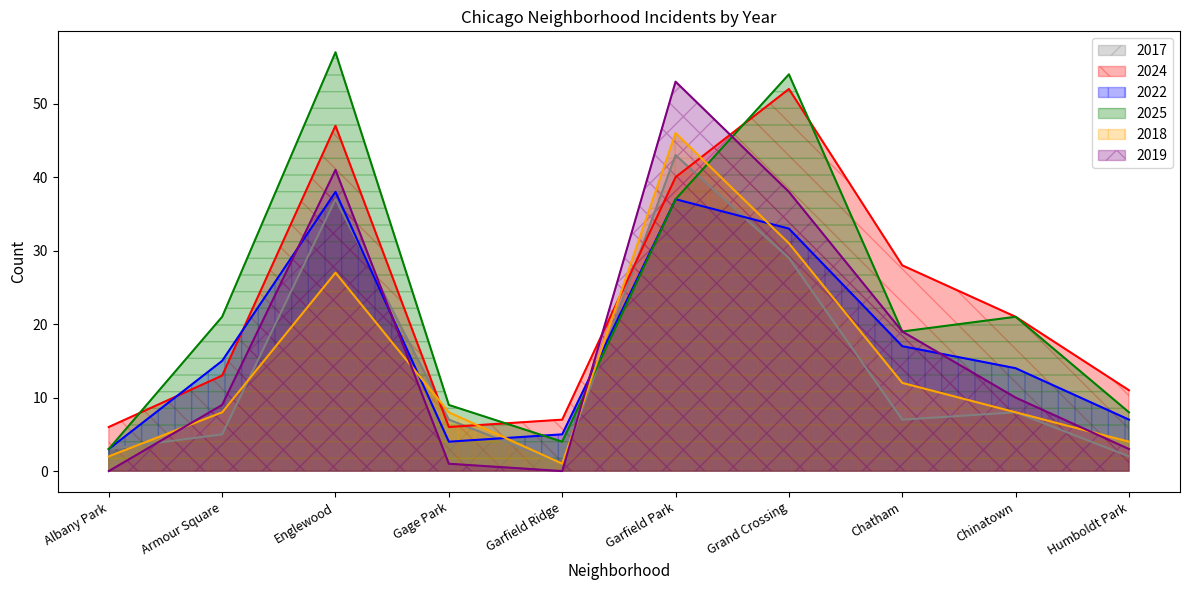

What is the sum of the 2025 values at Garfield Park and Humboldt Park?

45